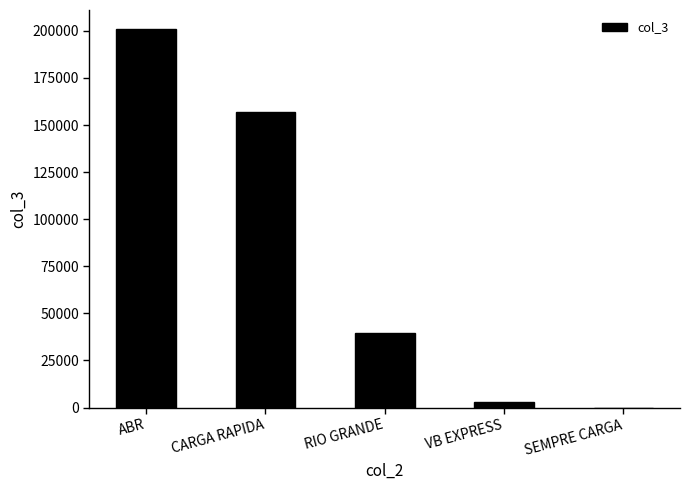

The chart shows a value of 54552.2 at RIO GRANDE. True or false?

False